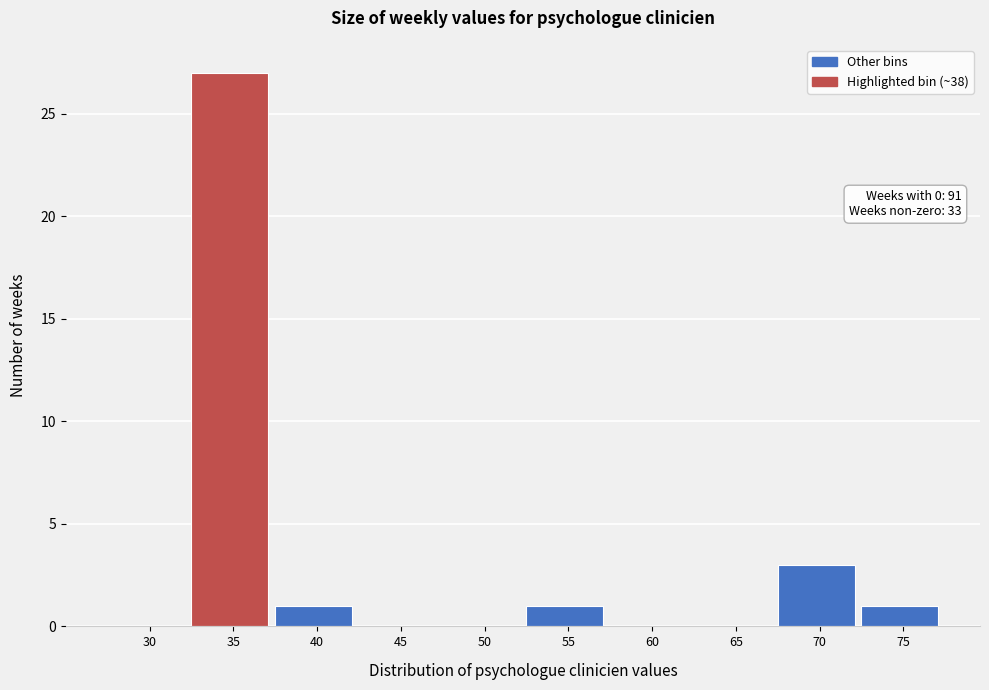

Reading left to right, extract all data points from this chart.

30=0	35=27	40=1	45=0	50=0	55=1	60=0	65=0	70=3	75=1